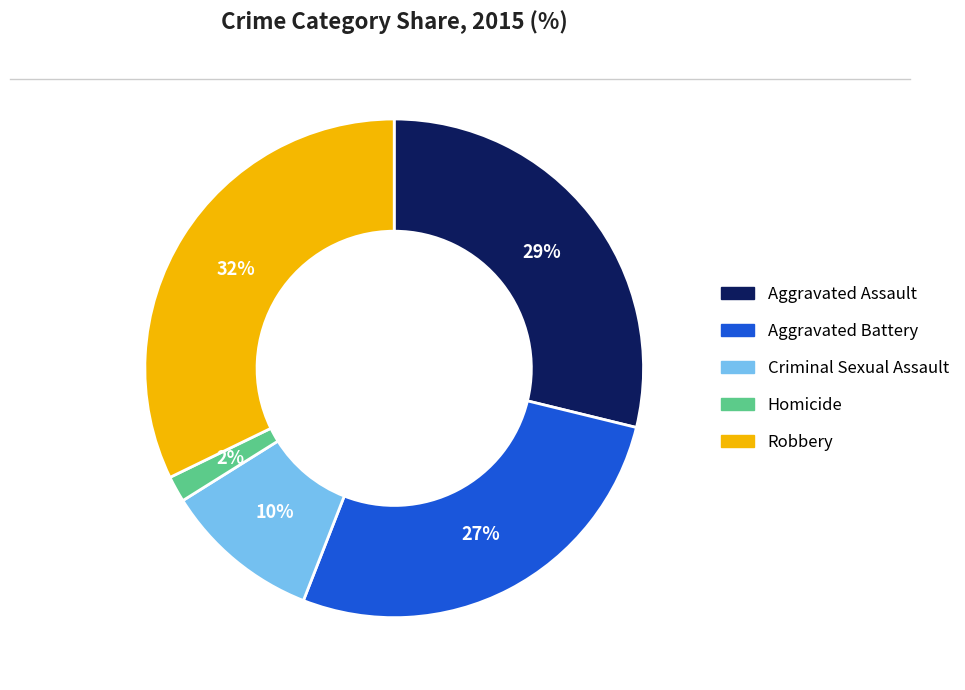

How many segments does this pie chart have?

5